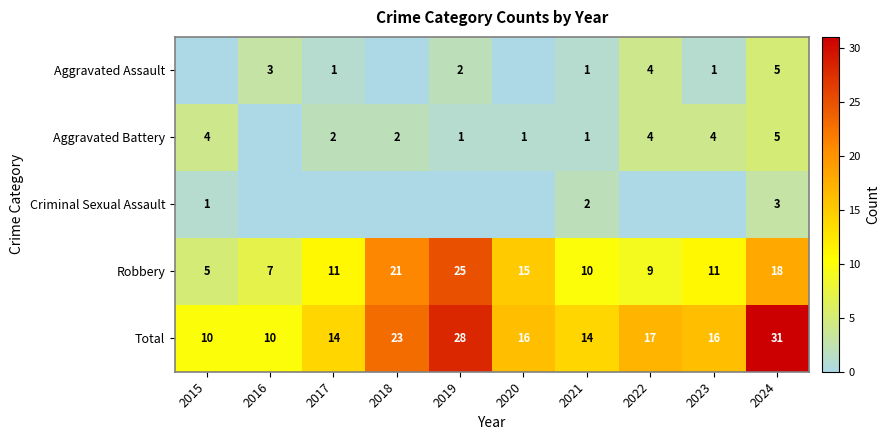

The value of Robbery at 2018 is 9. True or false?

False